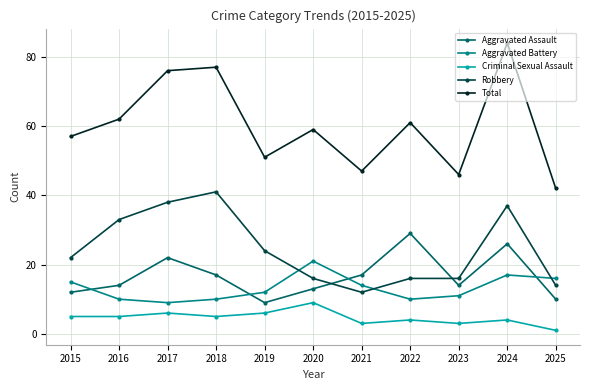

Which series ends up on top after the final intersection of Aggravated Assault and Robbery?

Robbery